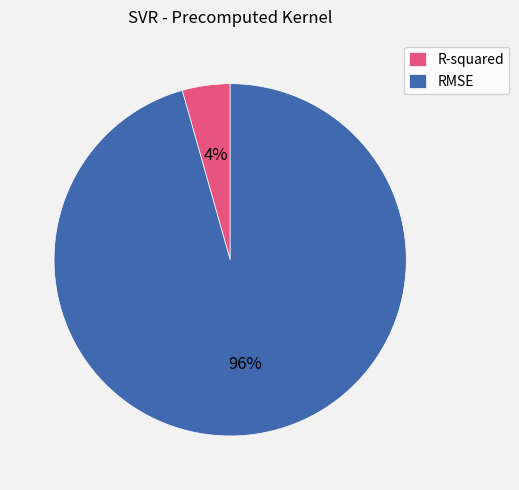

True or false: R-squared accounts for 15% of the total.

False